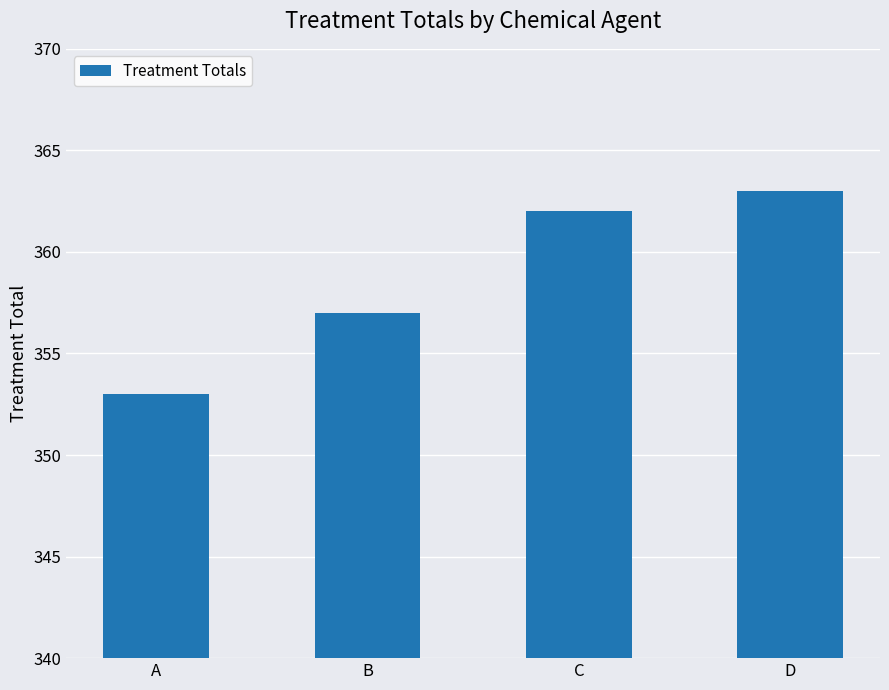

The chart shows a value of 357 at B. True or false?

True